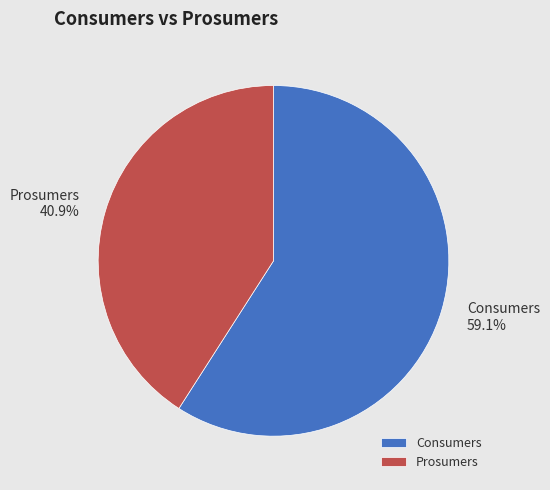

What percentage is NOT represented by Consumers?

40.9%